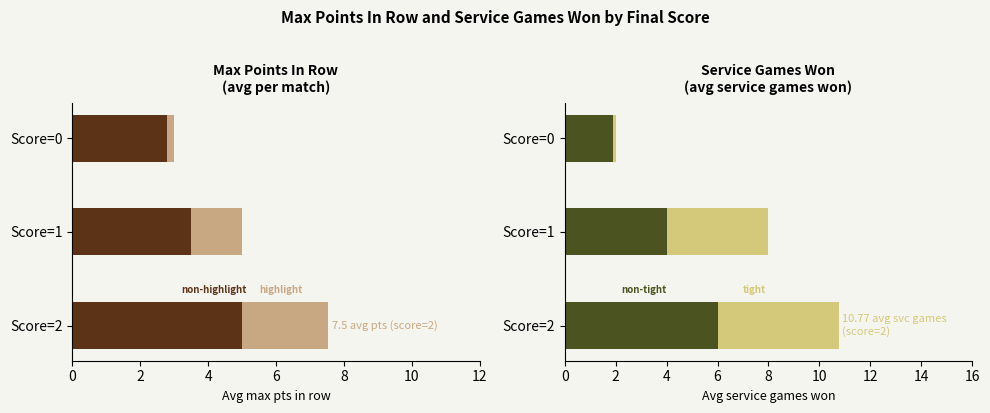

What are all the series names shown in the legend?

non-highlight pts, highlight pts, non-tight svc, tight svc